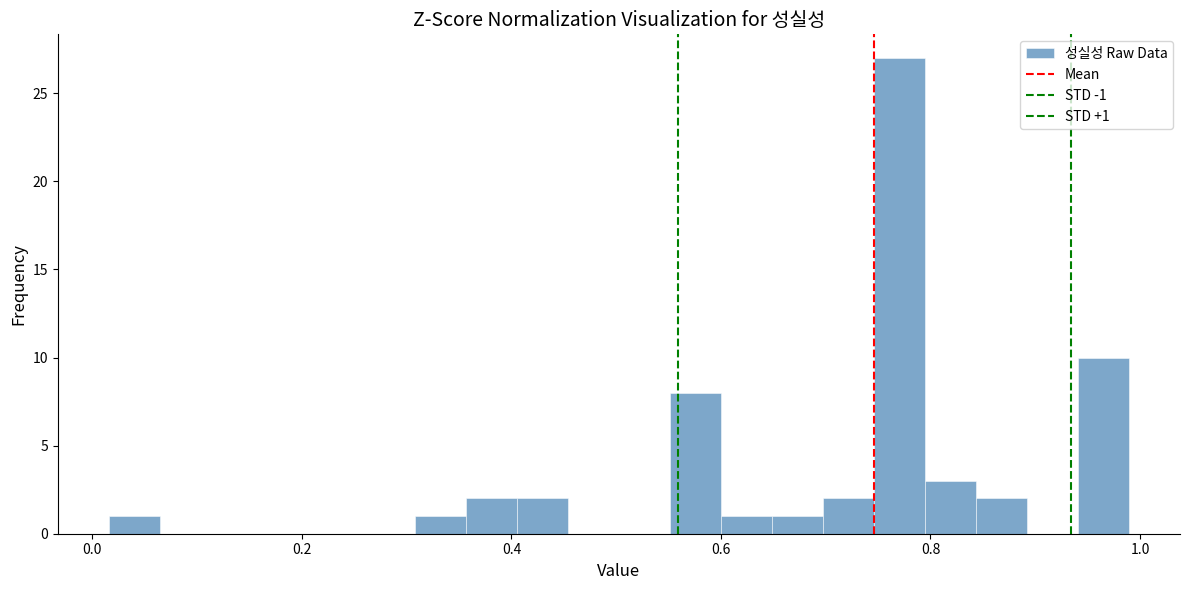

Around what value on the x-axis is the tallest bar? Give the approximate position of its centre, as read against the axis.

0.78